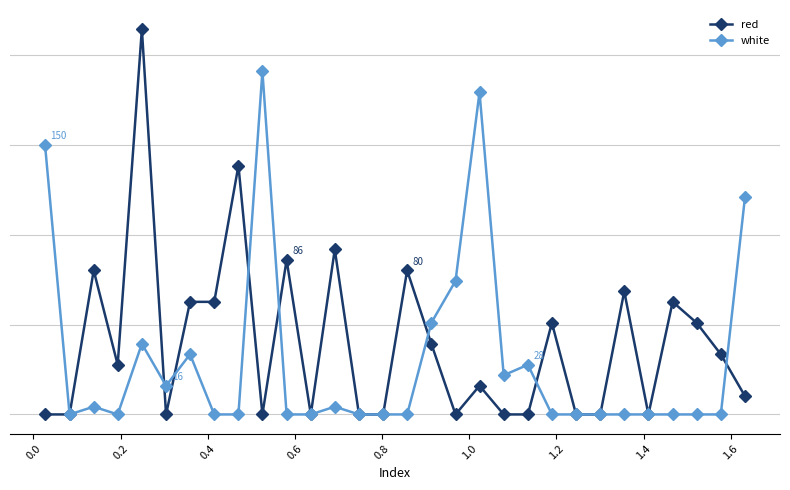

Which series has the largest total across all categories?

red